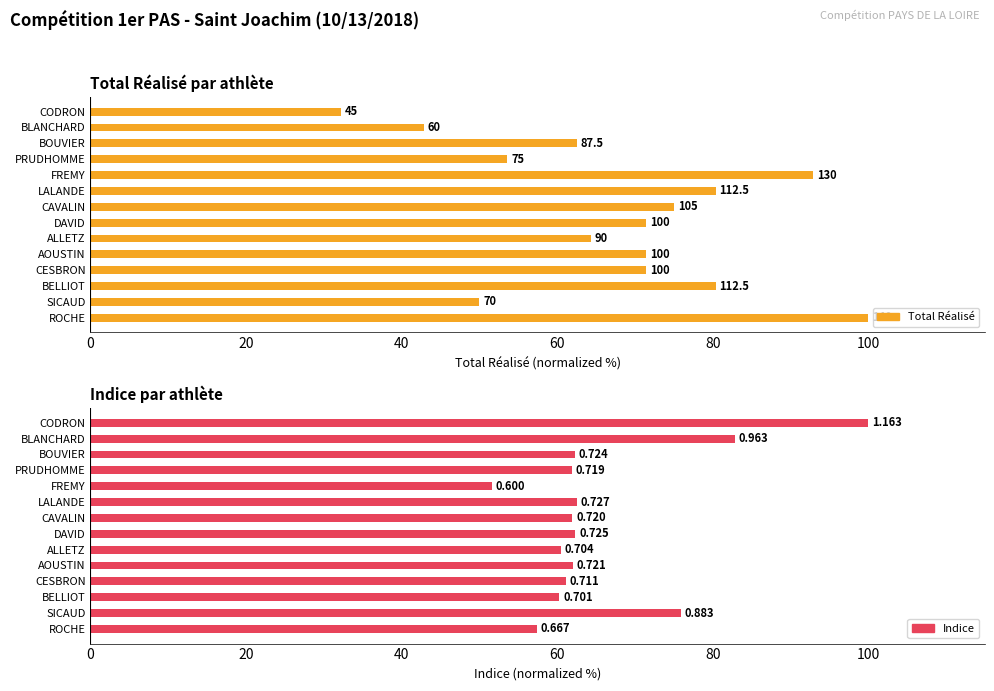

What is the lowest value of the Total Réalisé series?

32.1